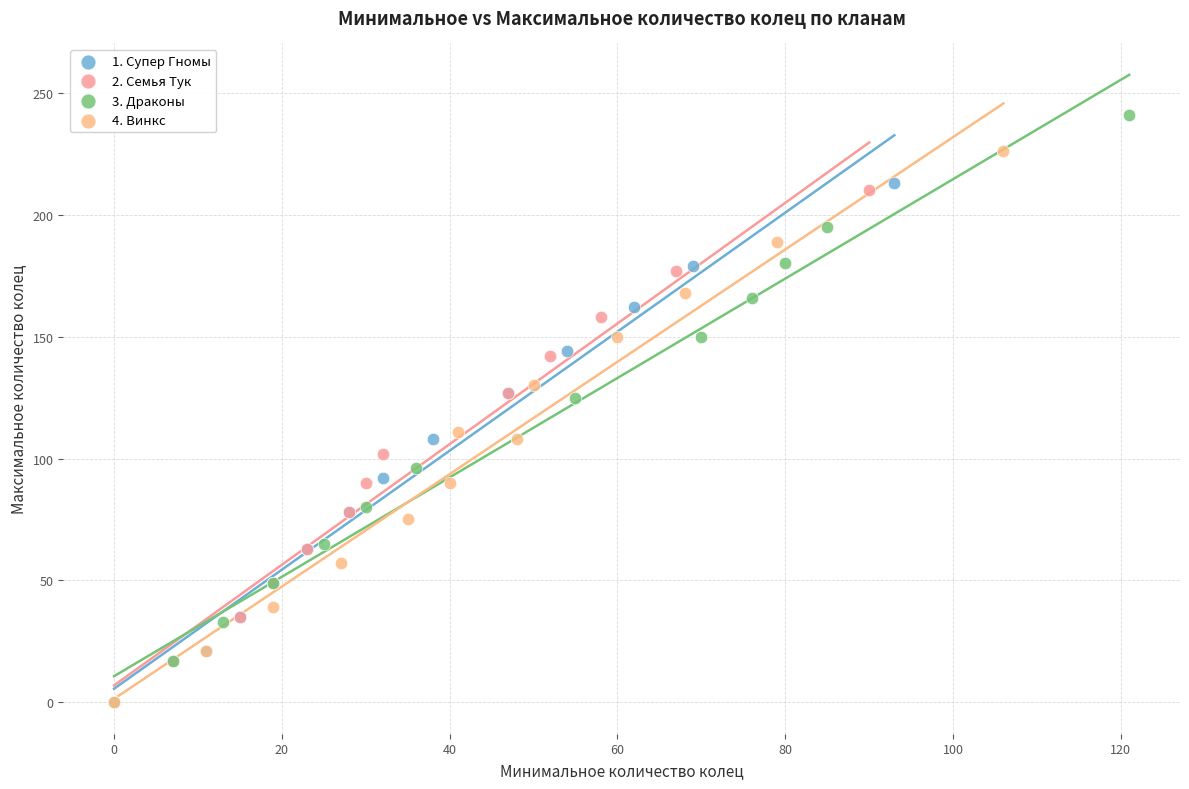

What are all the series names shown in the legend?

1. Супер Гномы, 2. Семья Тук, 3. Драконы, 4. Винкс